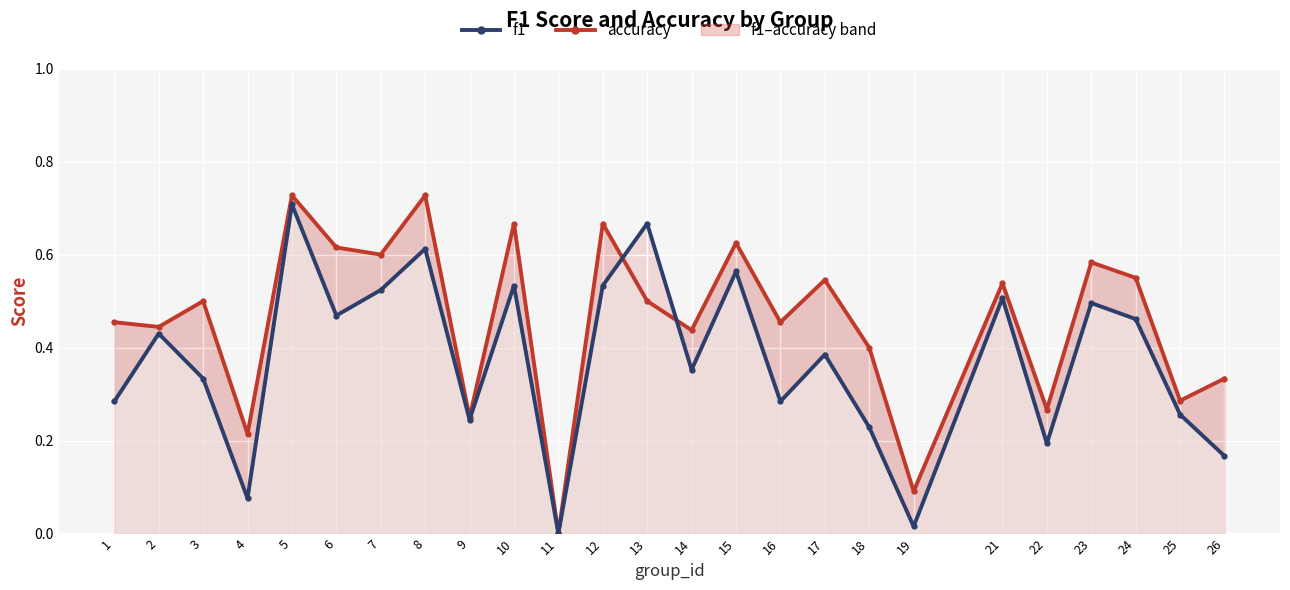

What is the value of the f1 point at the 16th from the left?

0.3